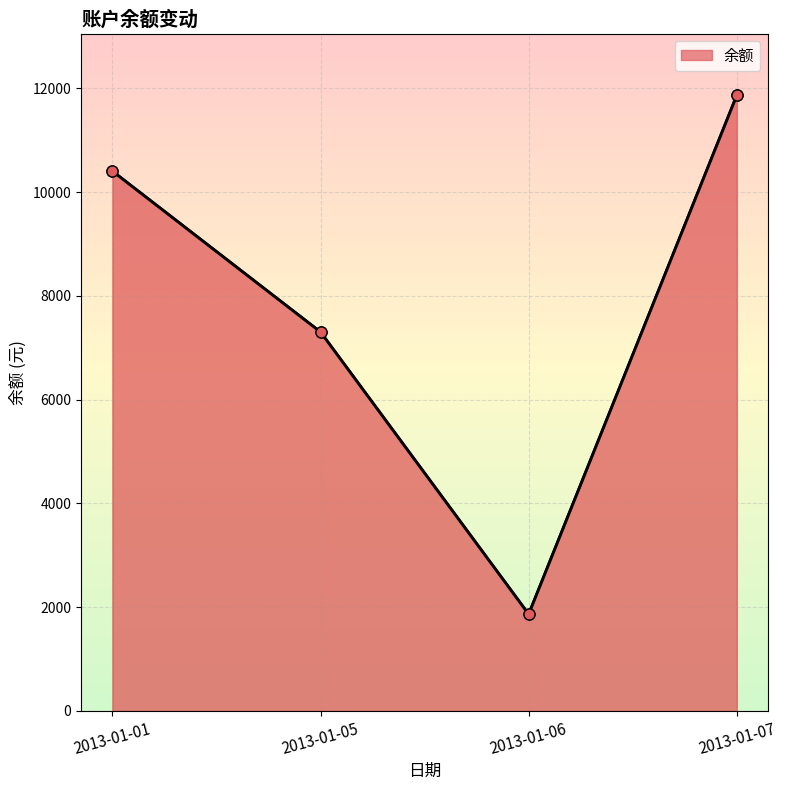

List the labels in order of value, smallest first.

2013-01-06, 2013-01-05, 2013-01-01, 2013-01-07